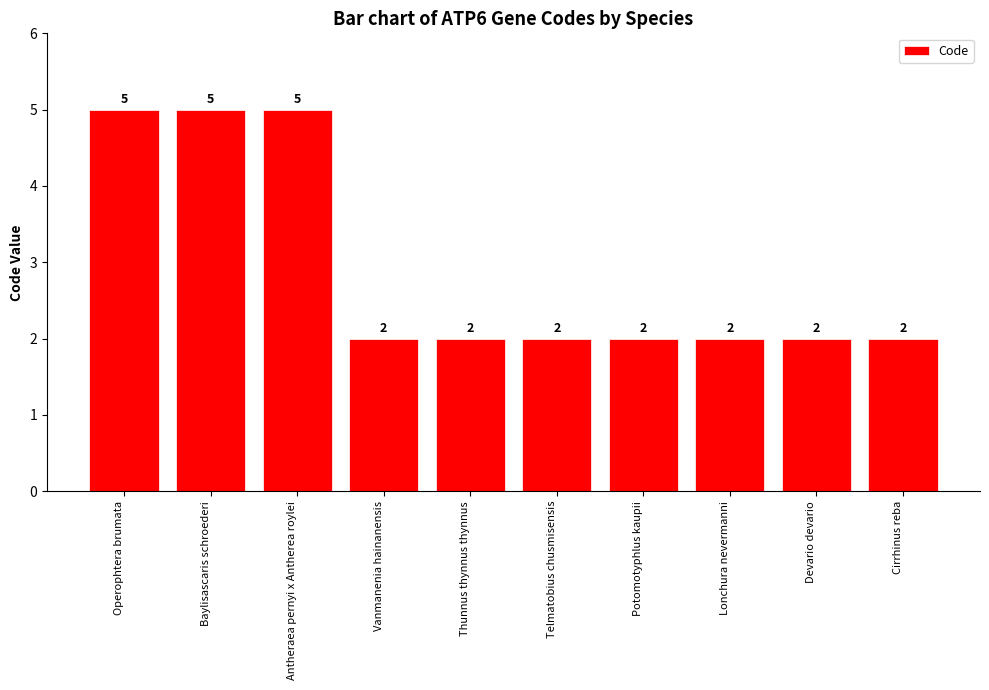

Does the chart contain any negative values?

No